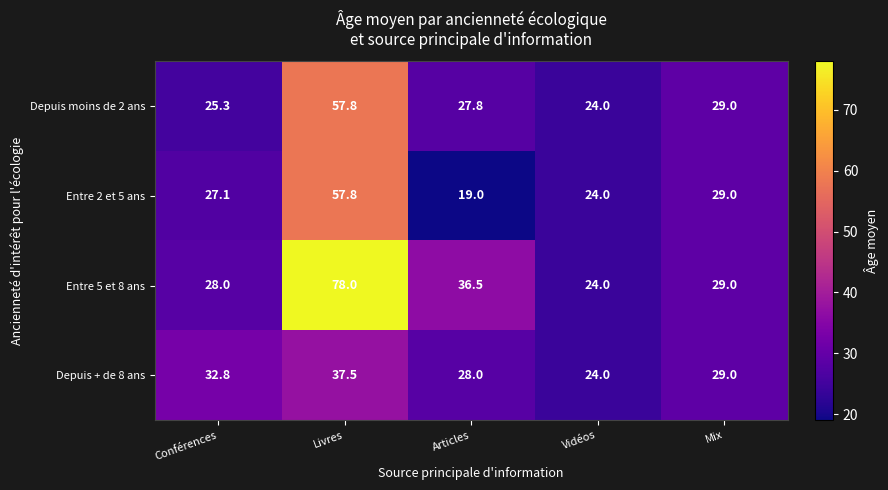

What is the difference between the highest and lowest values at Livres?

40.5